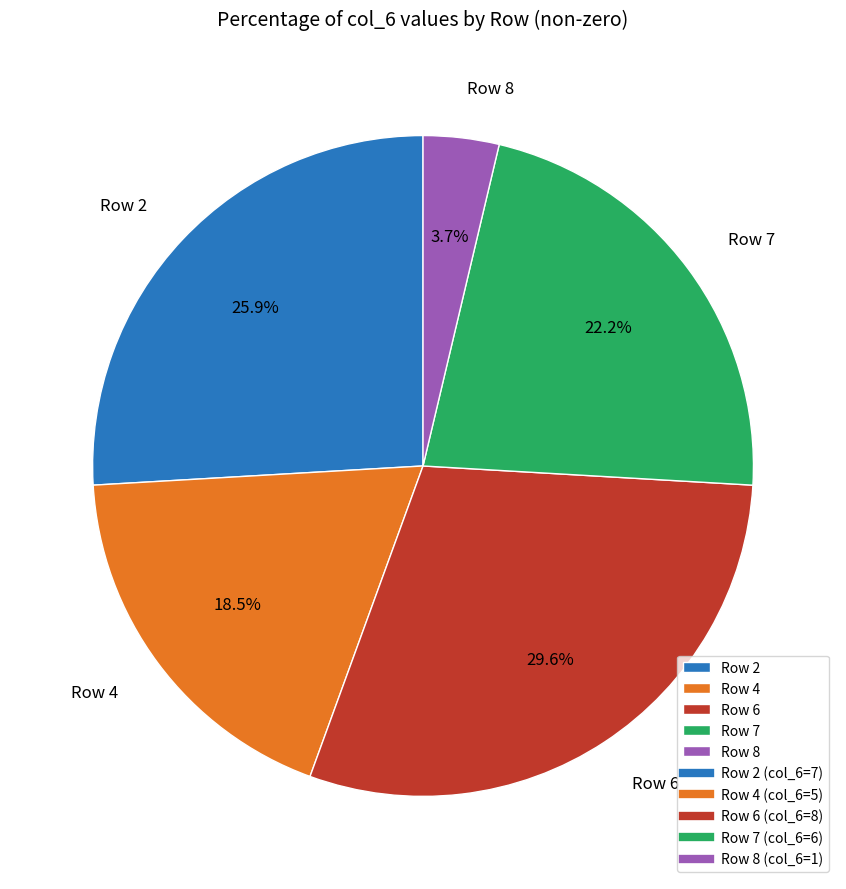

To the nearest percent, what is the average slice percentage?

20%